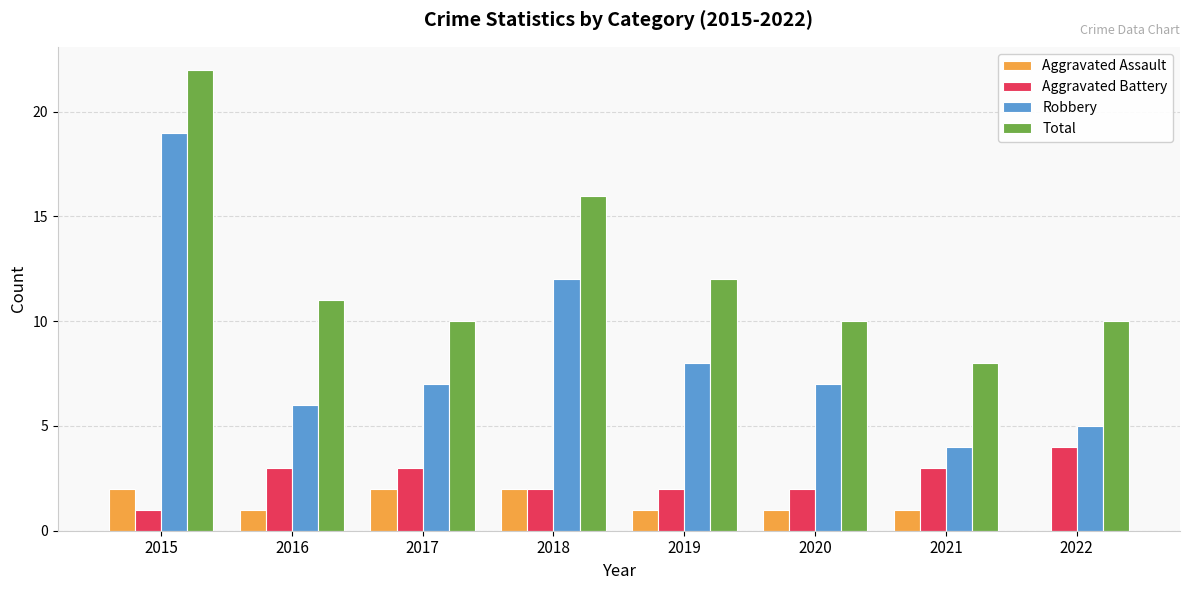

Is the value of Aggravated Assault at 2022 greater than the value of Aggravated Battery at 2019?

No